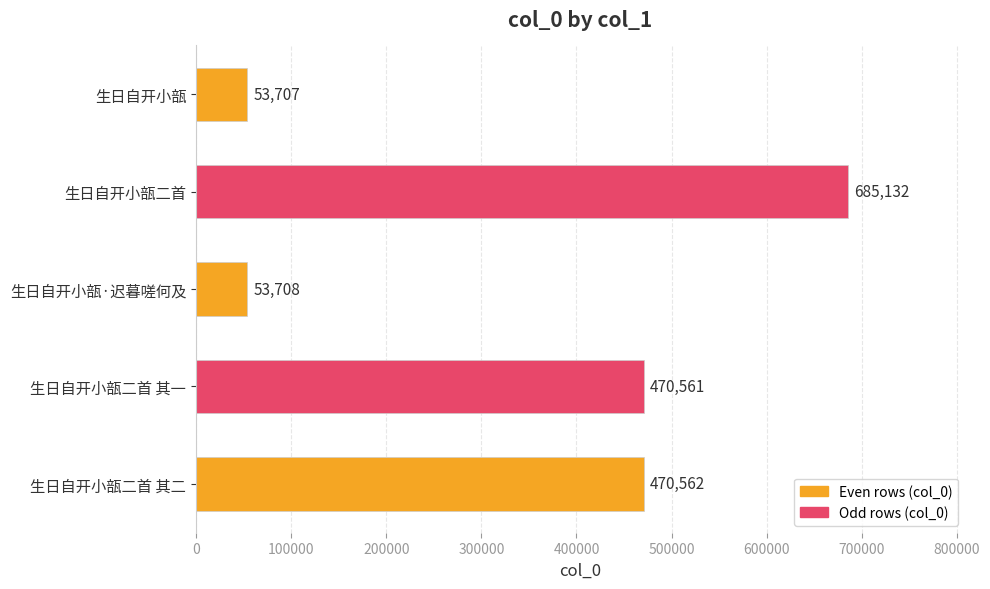

Which has a higher value, 生日自开小瓿二首 or 生日自开小瓿·迟暮嗟何及?

生日自开小瓿二首